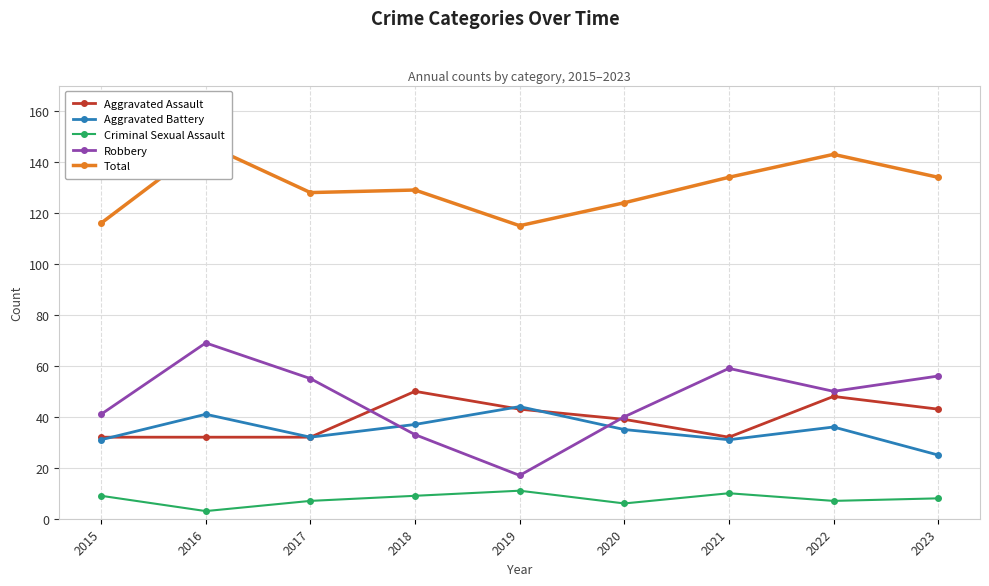

Between which two adjacent categories do Aggravated Assault and Robbery first intersect?

2017 and 2018